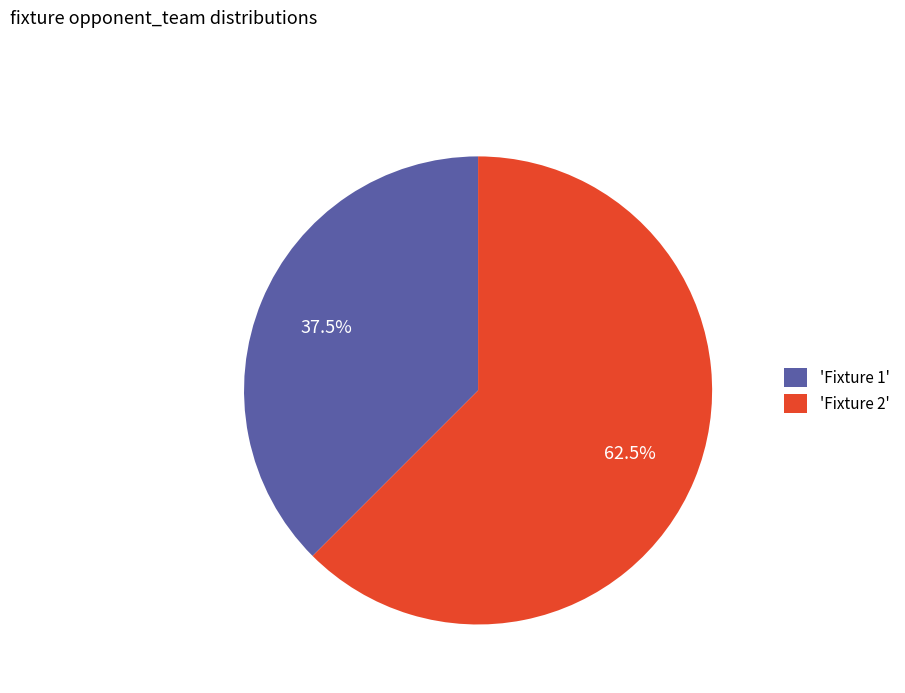

Do 'Fixture 1' and 'Fixture 2' together represent more than half of the pie?

Yes